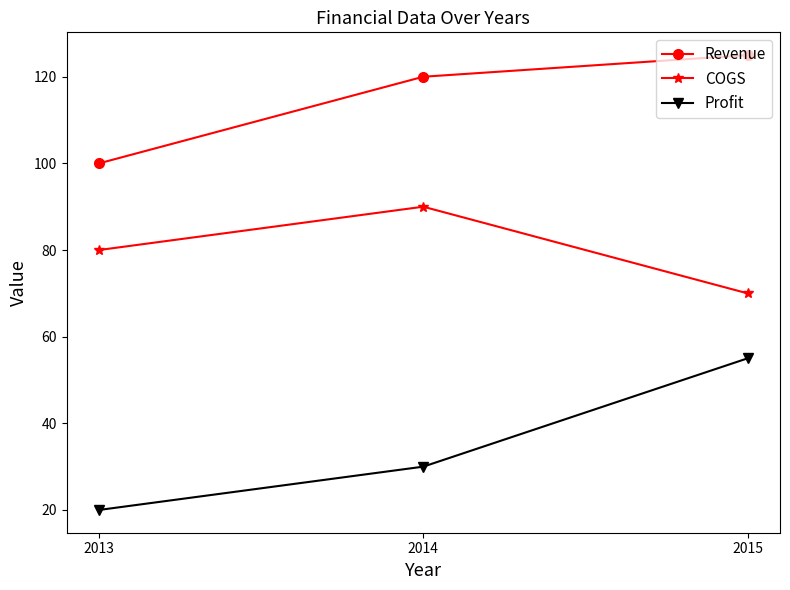

Reading right to left, extract all data points from this chart.

Revenue: 2015=125	2014=120	2013=100
COGS: 2015=70	2014=90	2013=80
Profit: 2015=55	2014=30	2013=20